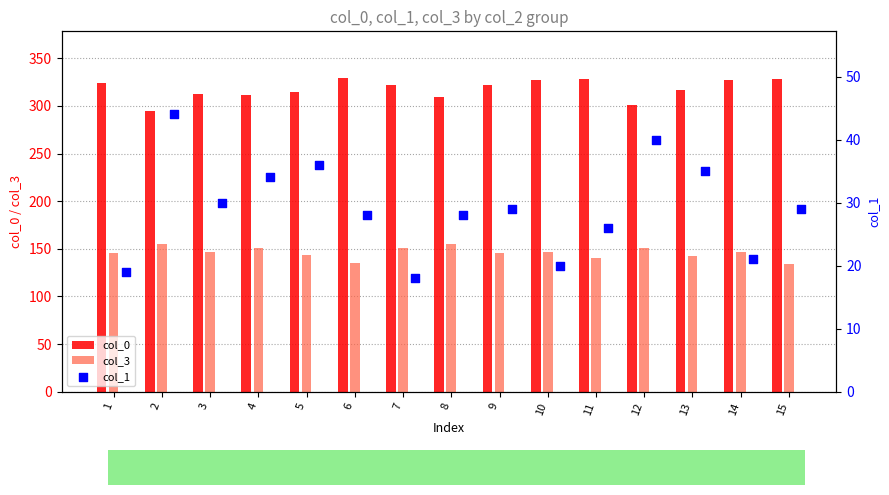

Which series contains the lowest Y value?

col_1